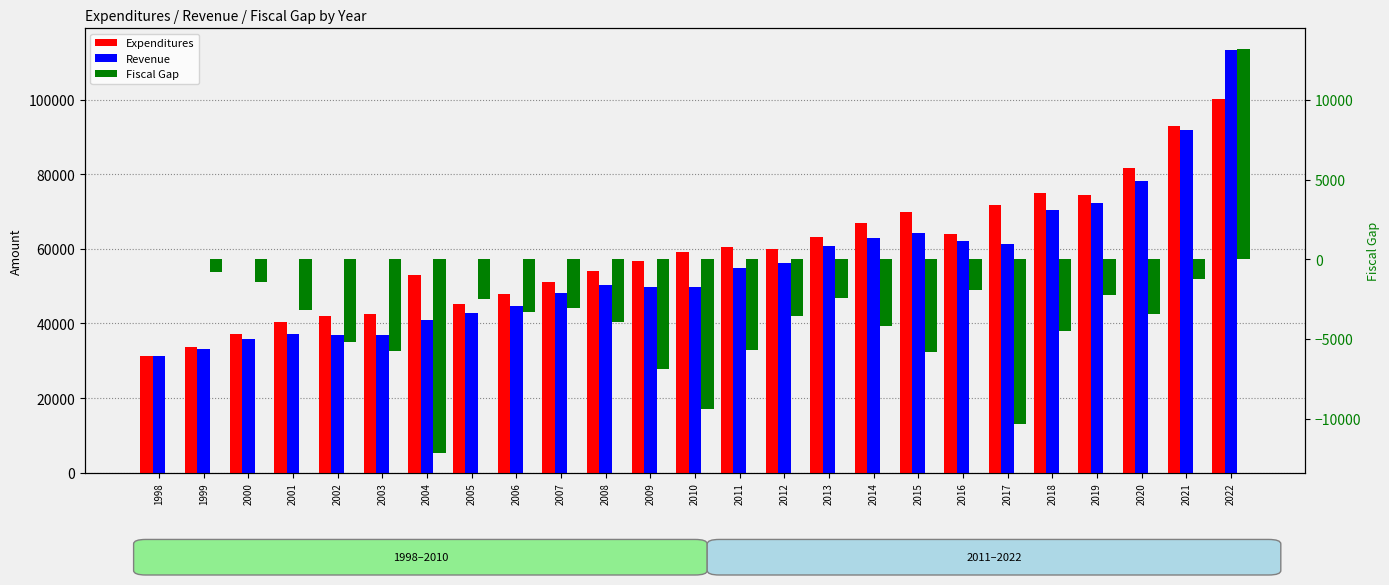

True or false: Revenue has a value of 84390.2 at 2014.

False